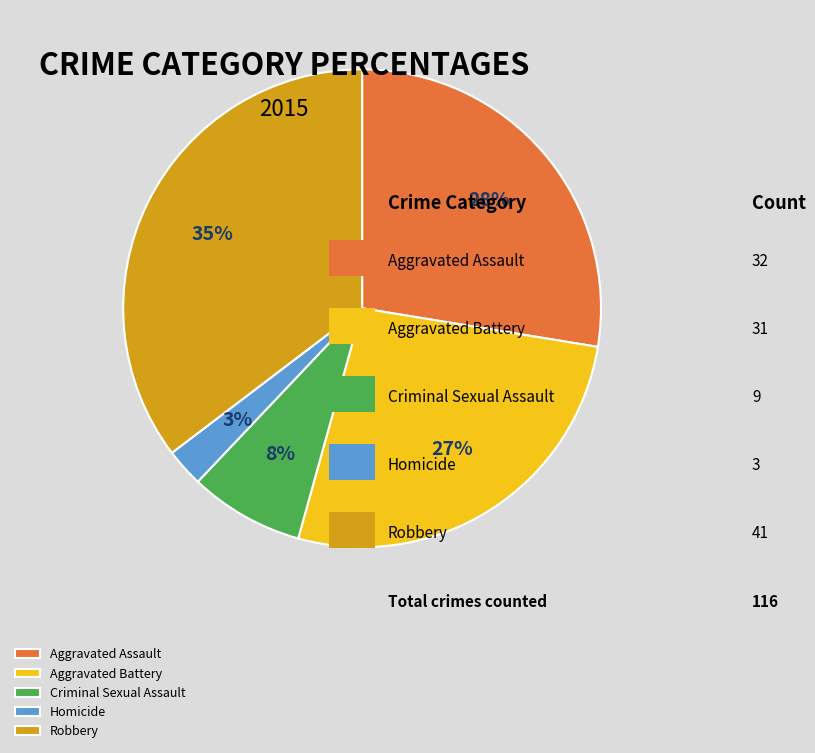

What is the largest slice in the pie chart?

Robbery